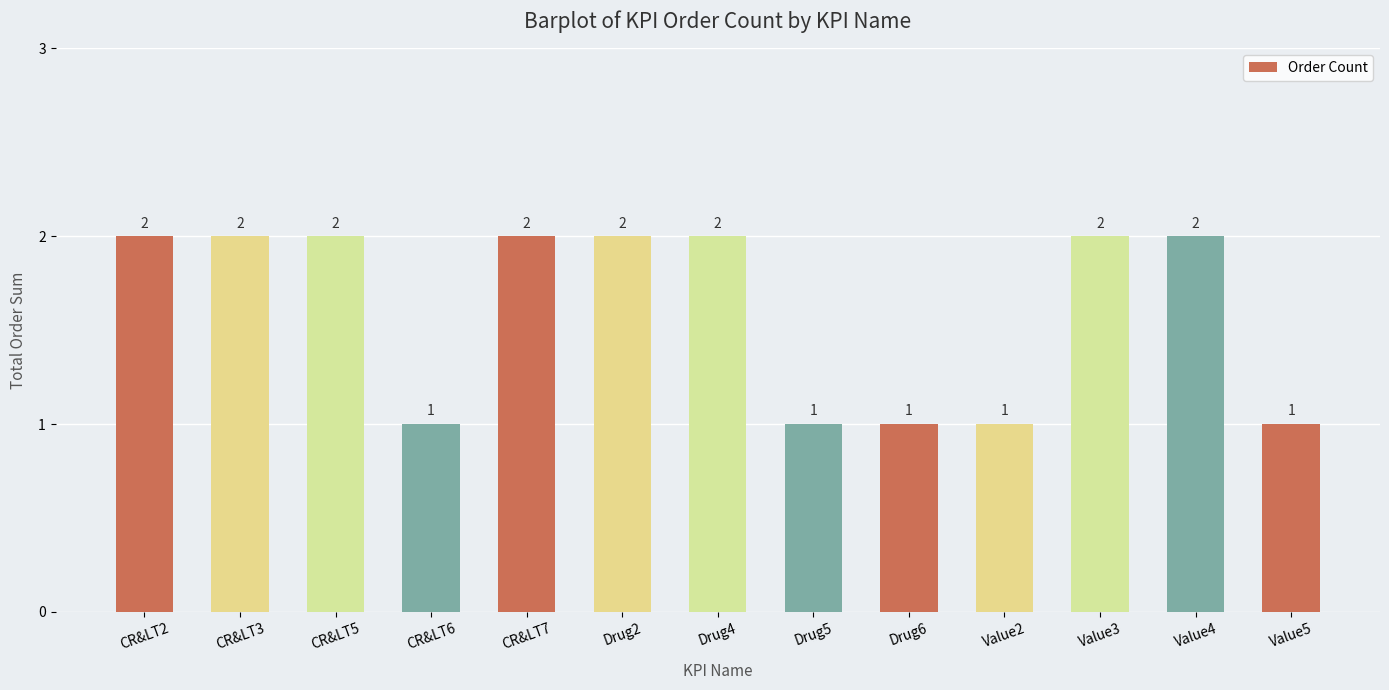

Count the values in the range 1 to 2.

13